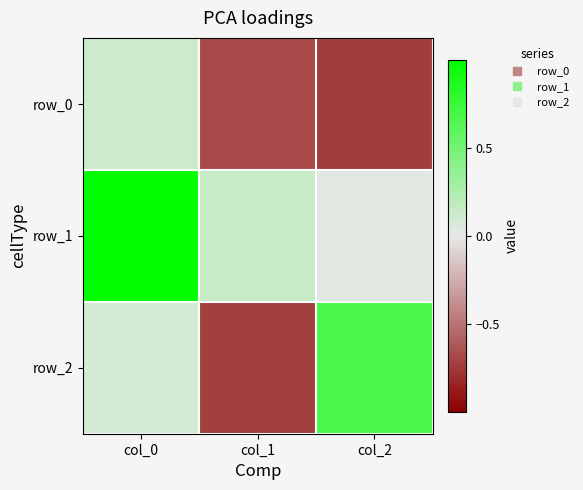

How many values in row_2 are below zero?

1